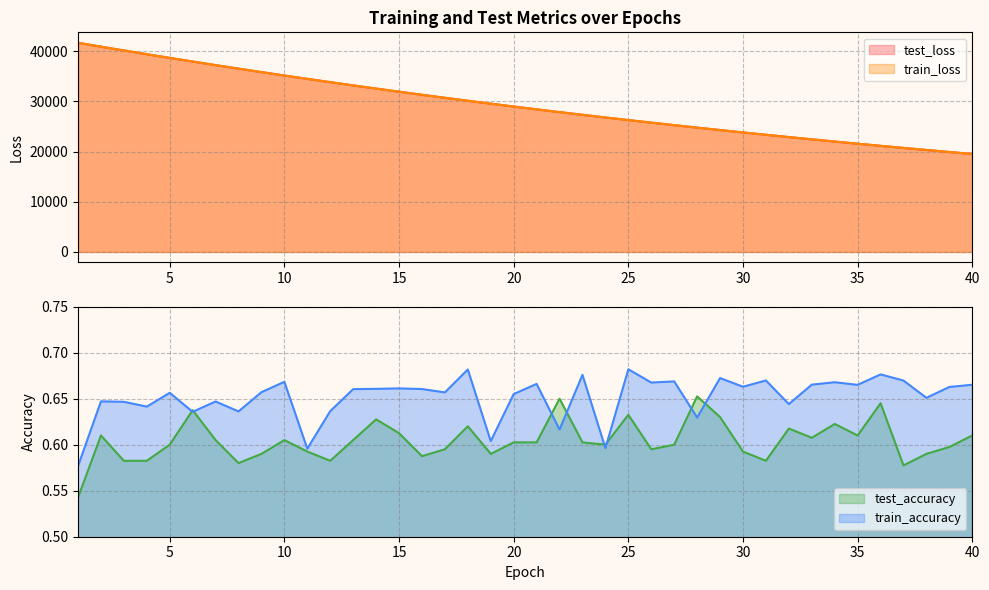

True or false: train_accuracy and train_loss intersect in this chart.

False